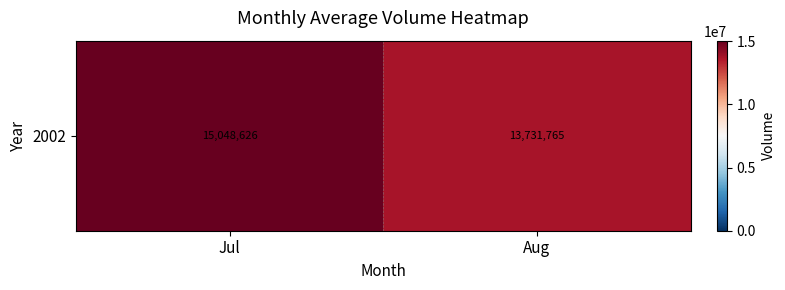

What is the minimum value shown in the chart?

13731764.7